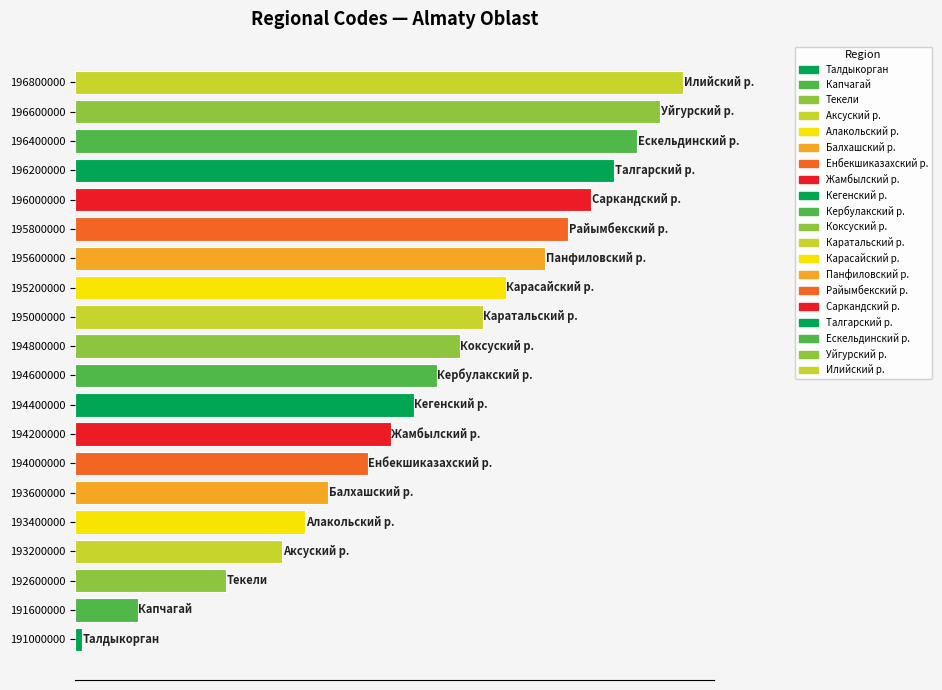

Does the chart contain stacked bars?

No